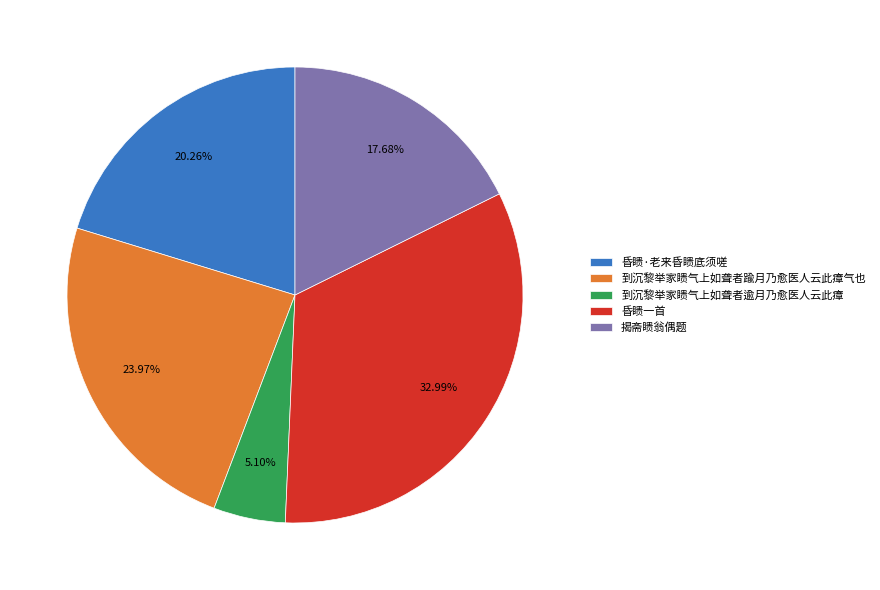

Is there any slice that represents more than half of the pie?

No